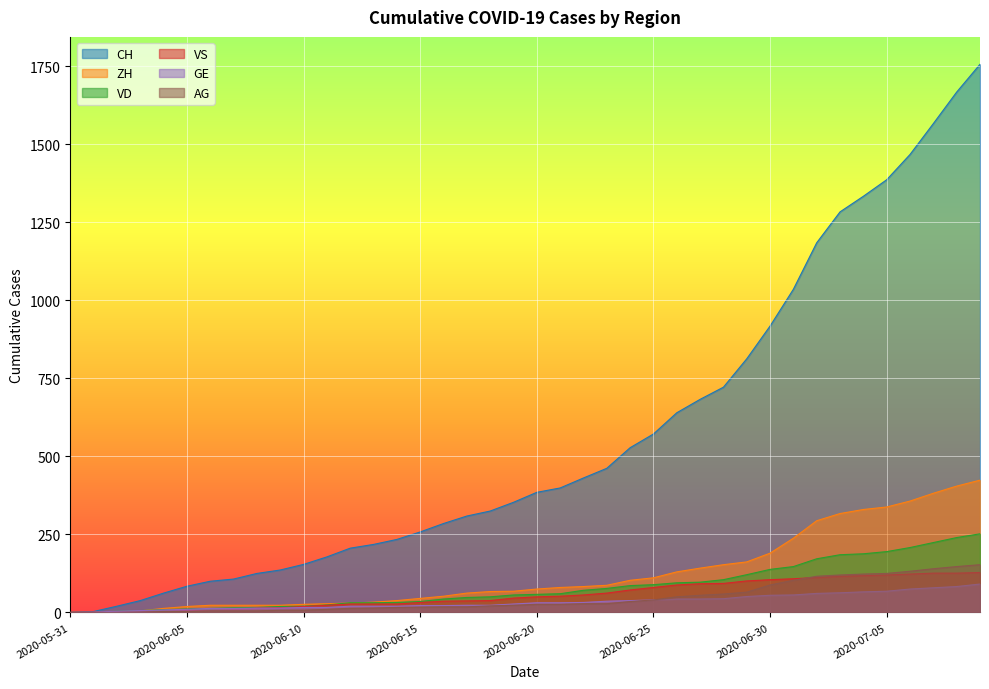

How many positive values does the GE series have?

39